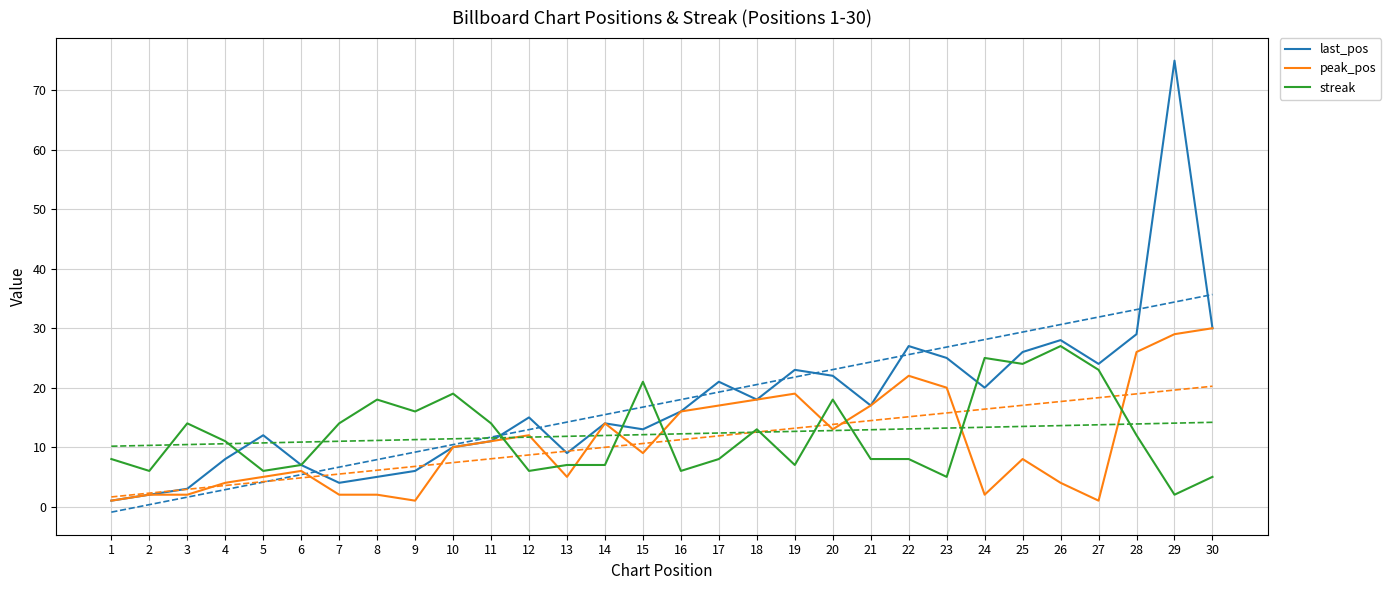

How many lines are shown in the chart?

3